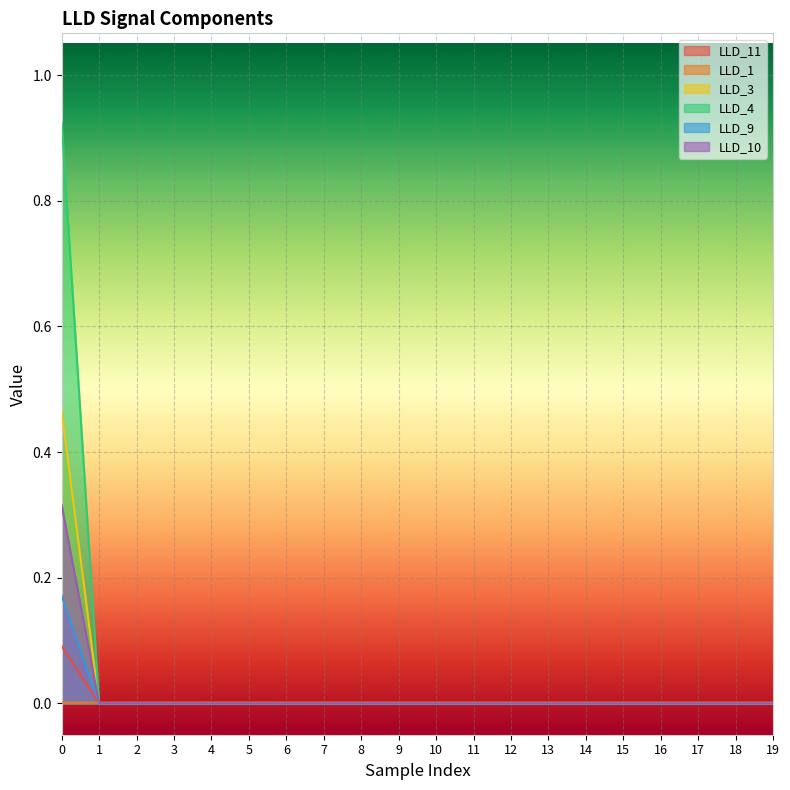

True or false: LLD_4 and LLD_10 intersect in this chart.

False